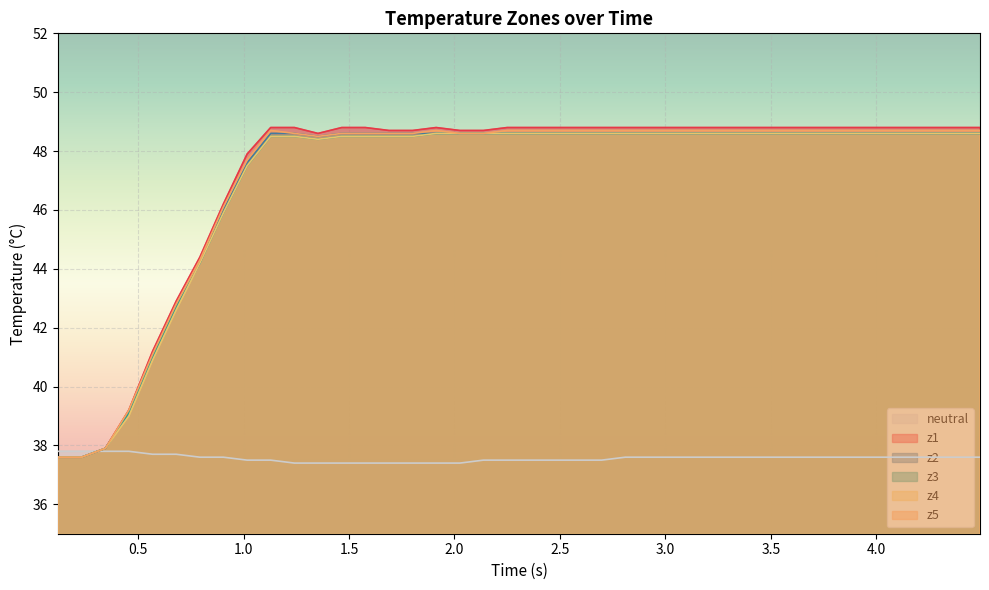

At how many categories does at least one series exceed 39?

37